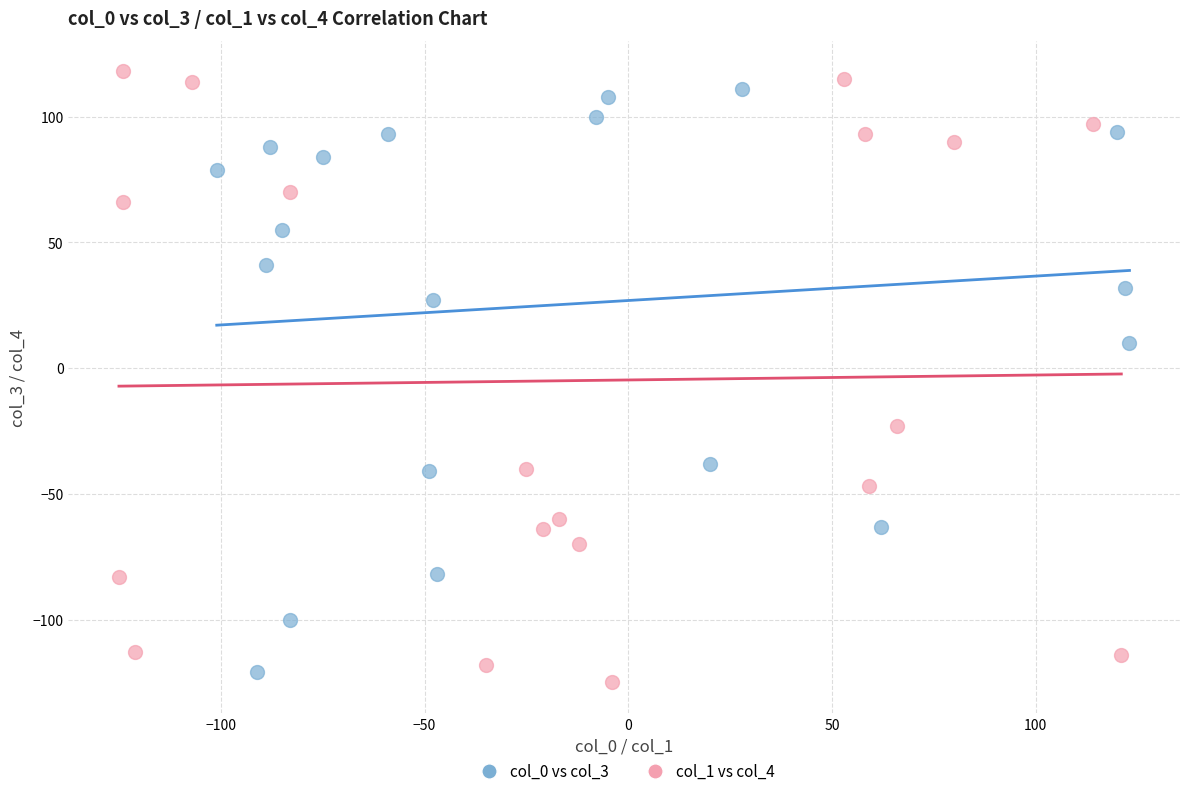

What are all the series names shown in the legend?

col_0 vs col_3, col_1 vs col_4